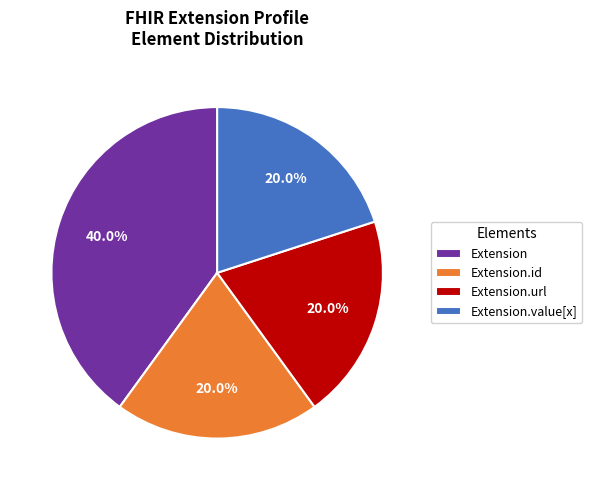

Which slice is the largest?

Extension